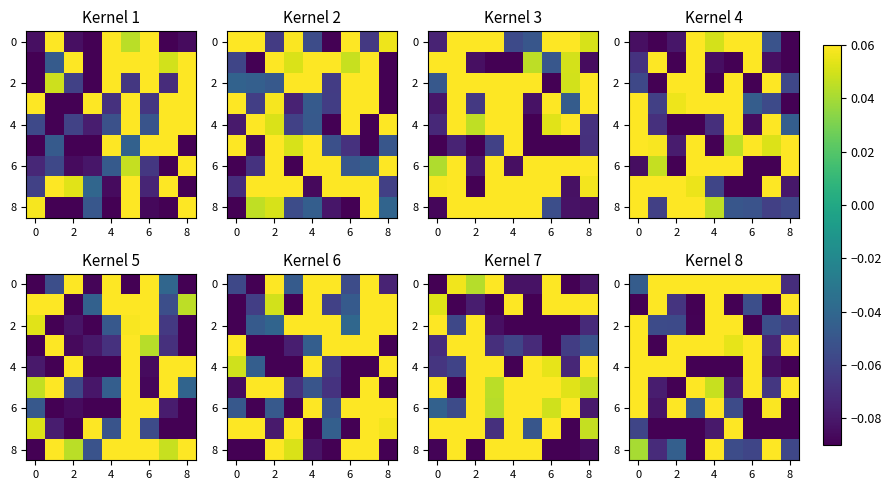

Is it true that 2 equals 0.1 at 0?

False